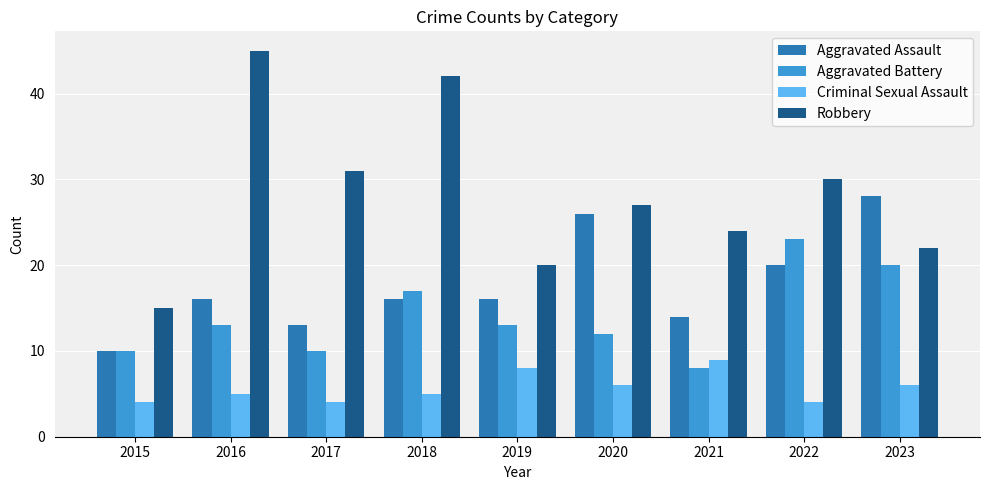

Which category has the highest value across all series?

2016